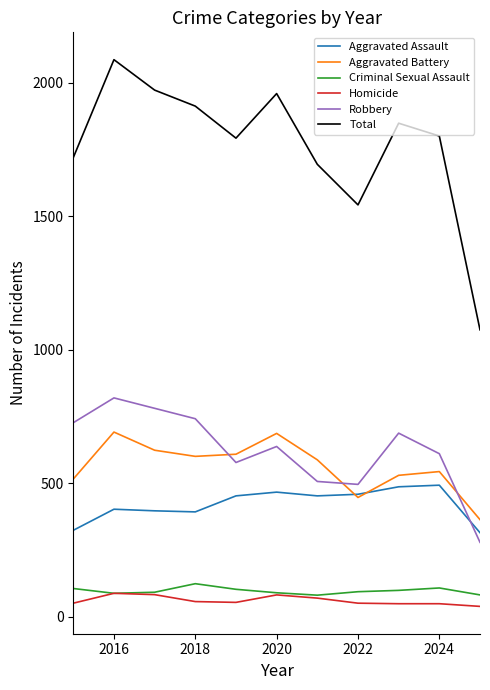

Which series has the largest total across all categories?

Total